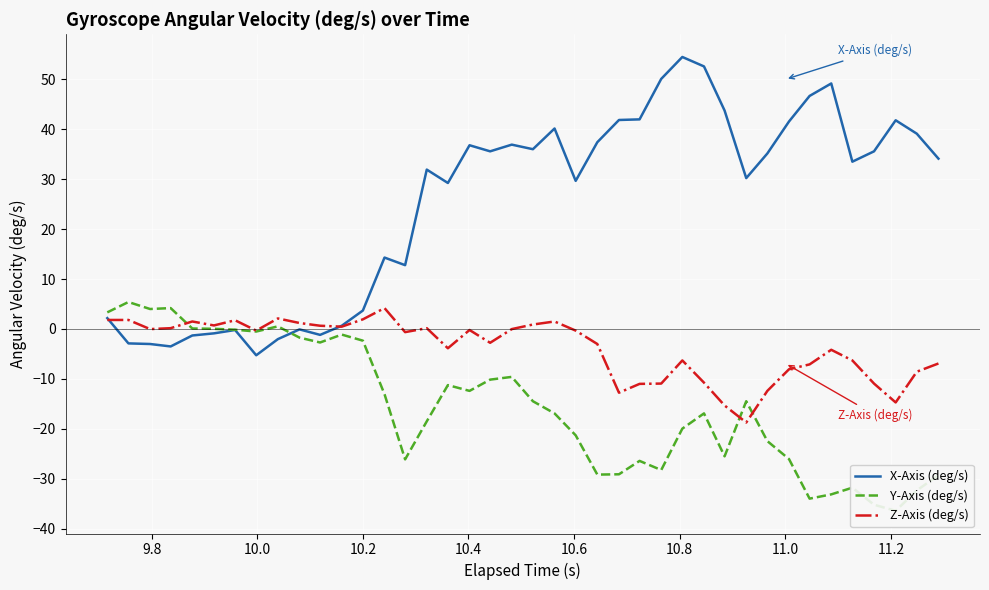

What are all the series names shown in the legend?

X-Axis (deg/s), Y-Axis (deg/s), Z-Axis (deg/s)